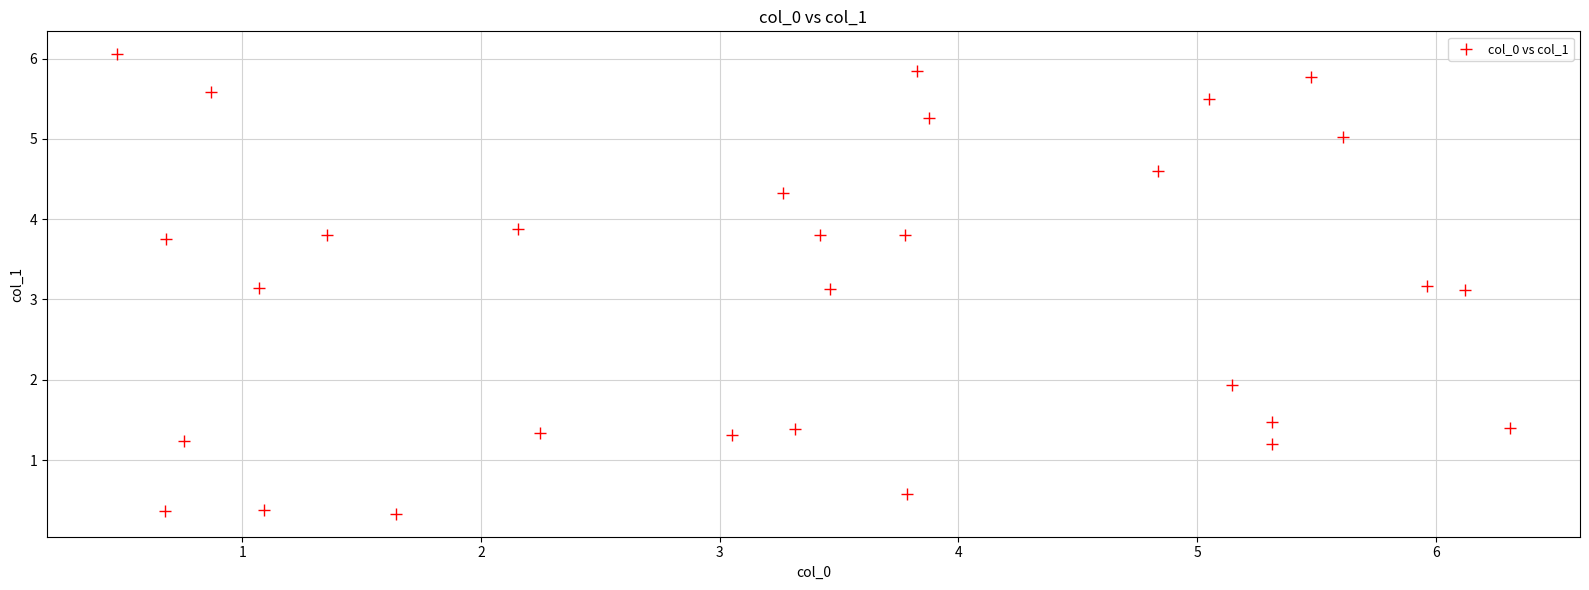

What is the range of X values (max minus min)?

5.8